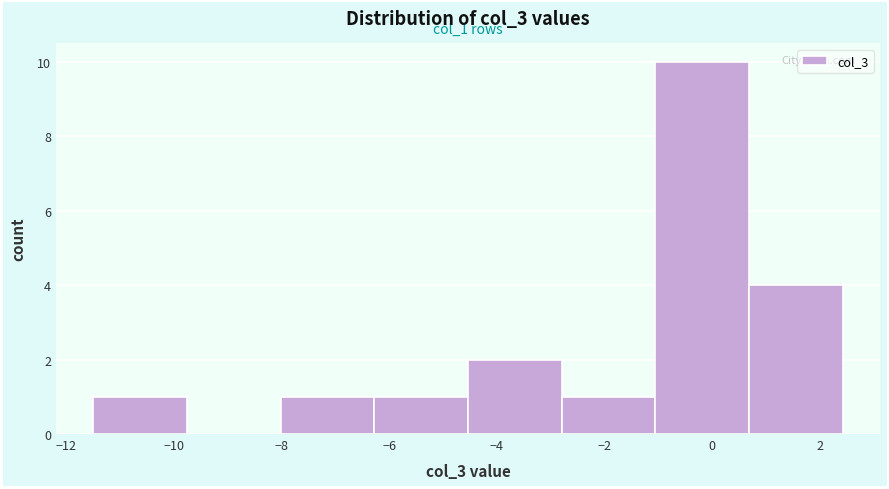

Which range on the x-axis has the tallest bar?

-1.0 to 0.6